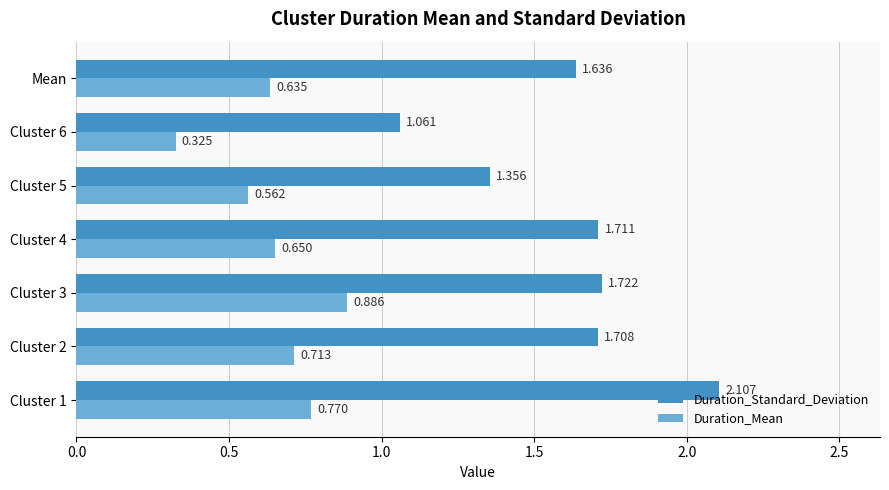

Rank the series by their maximum value, from highest to lowest.

Duration_Standard_Deviation, Duration_Mean